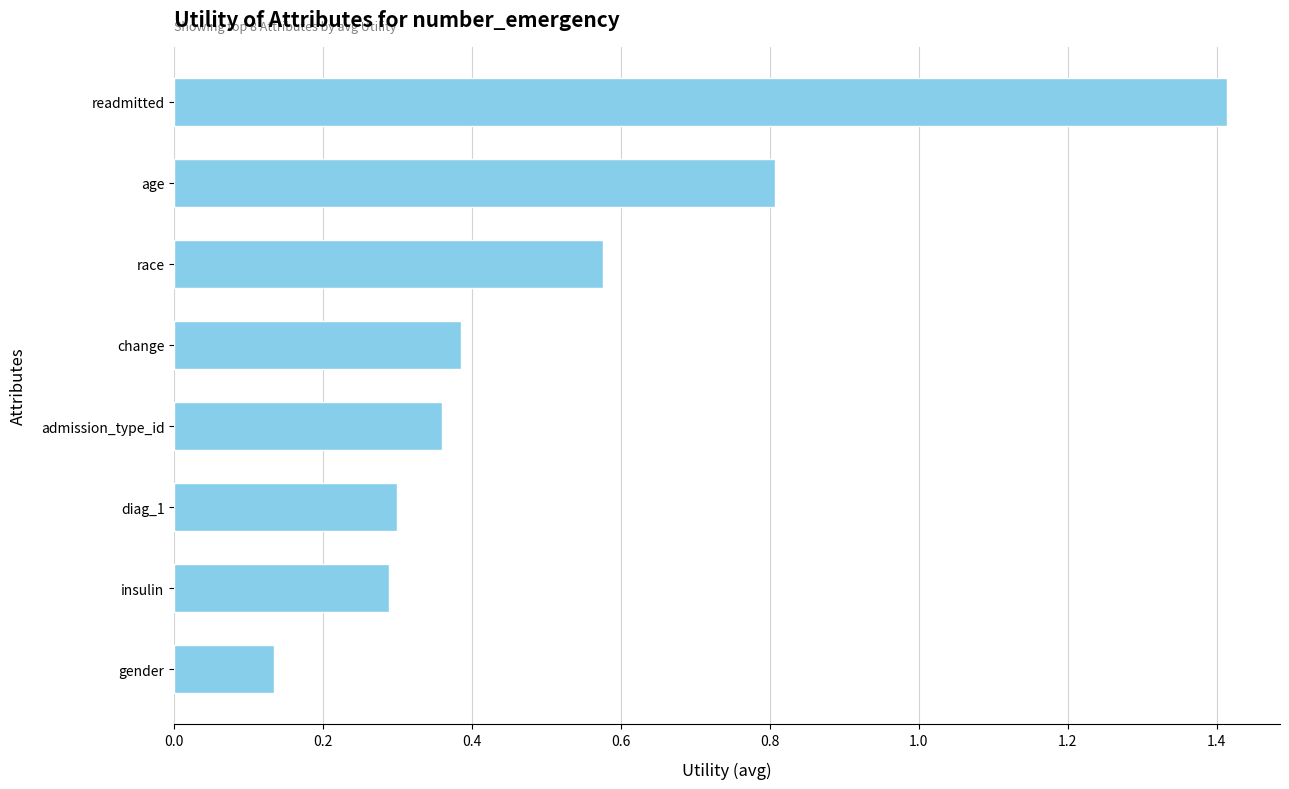

What is the maximum value shown in the chart?

1.4